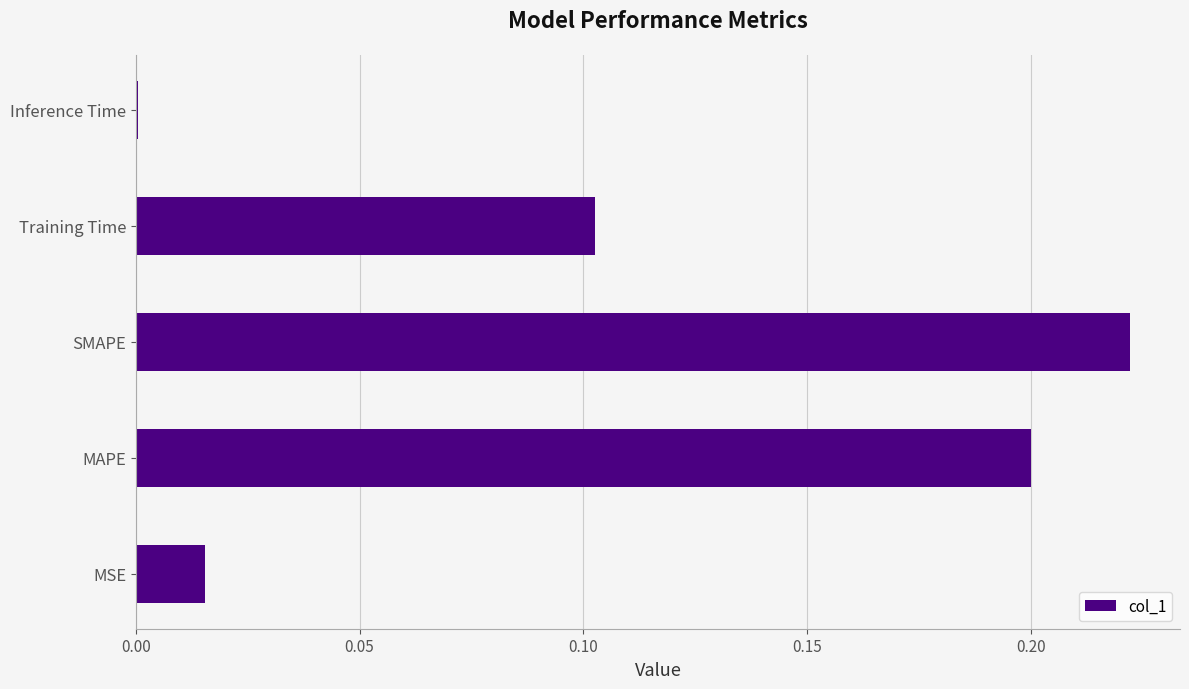

The value at SMAPE is 0.2. True or false?

True